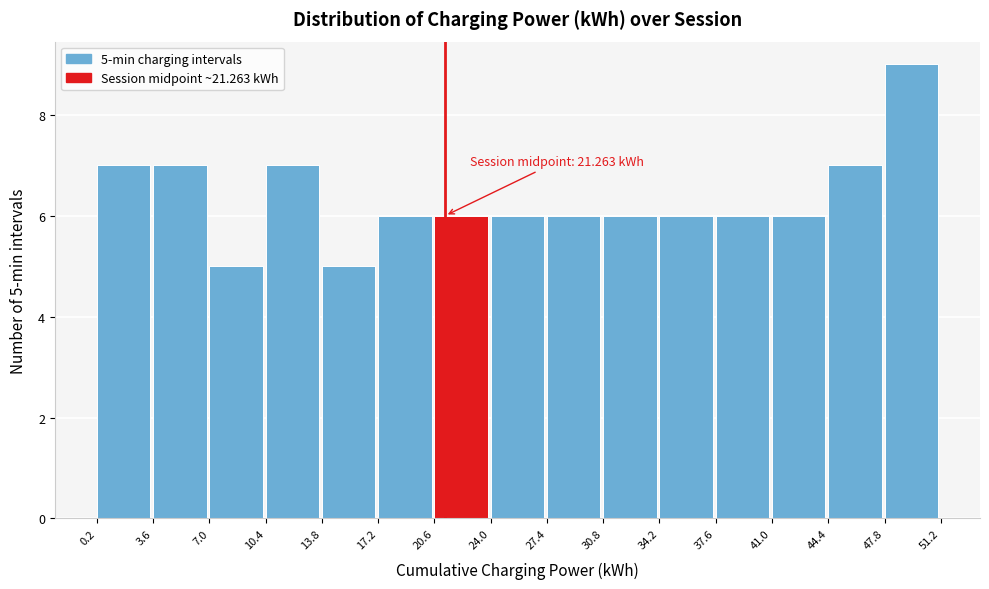

Which range on the x-axis has the tallest bar?

47.8 to 51.2